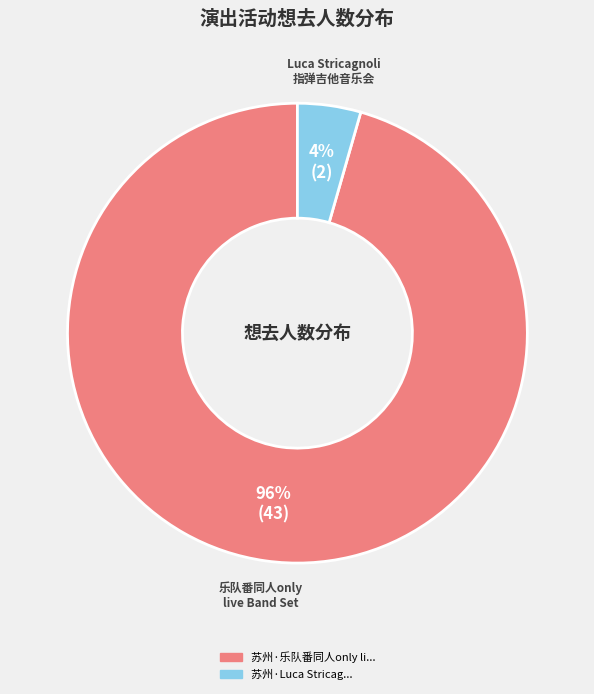

To the nearest percent, what is the average slice percentage?

50%